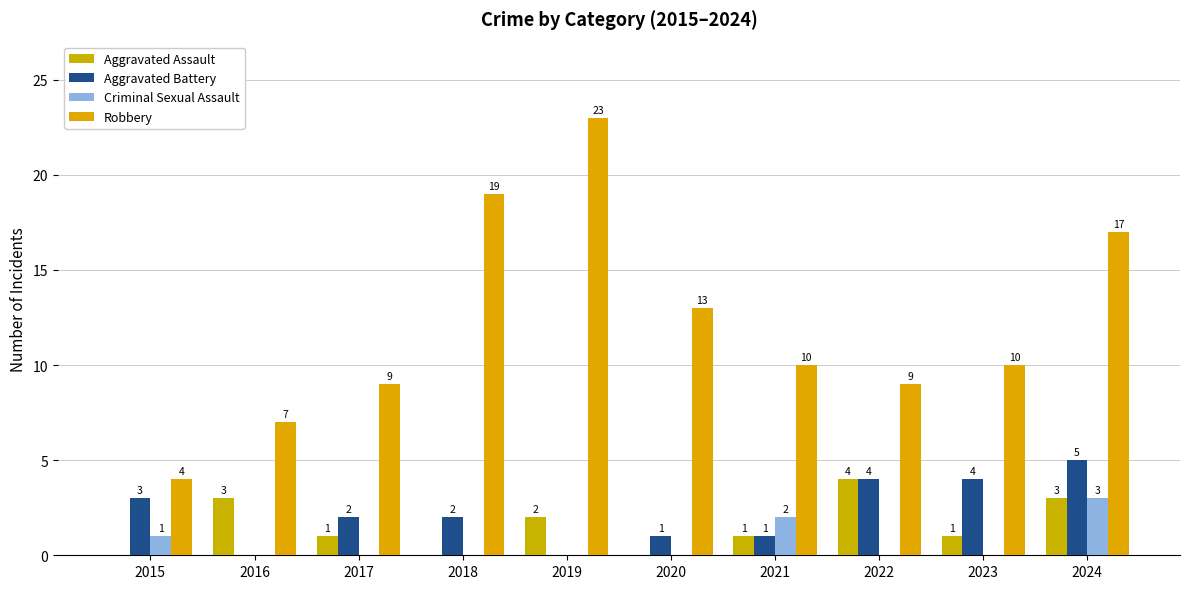

What are all the series names shown in the legend?

Aggravated Assault, Aggravated Battery, Criminal Sexual Assault, Robbery